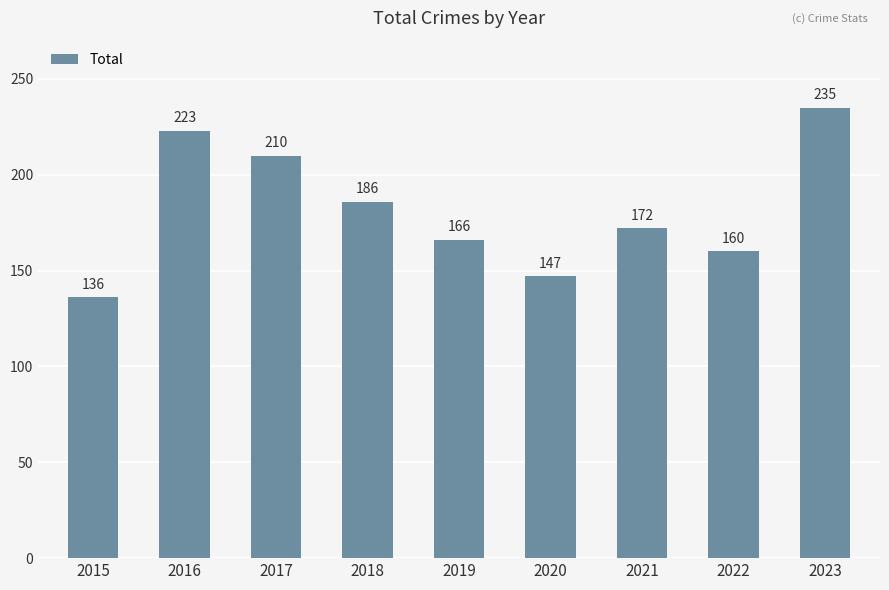

At which label does the data first exceed 172?

2016